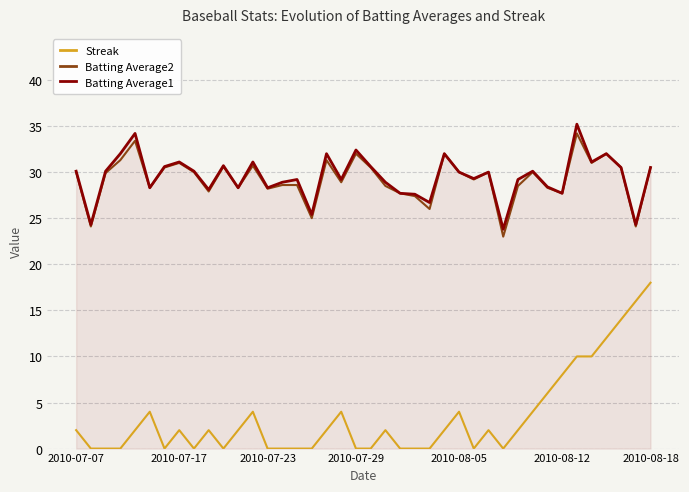

True or false: Batting Average1 and Streak intersect in this chart.

False